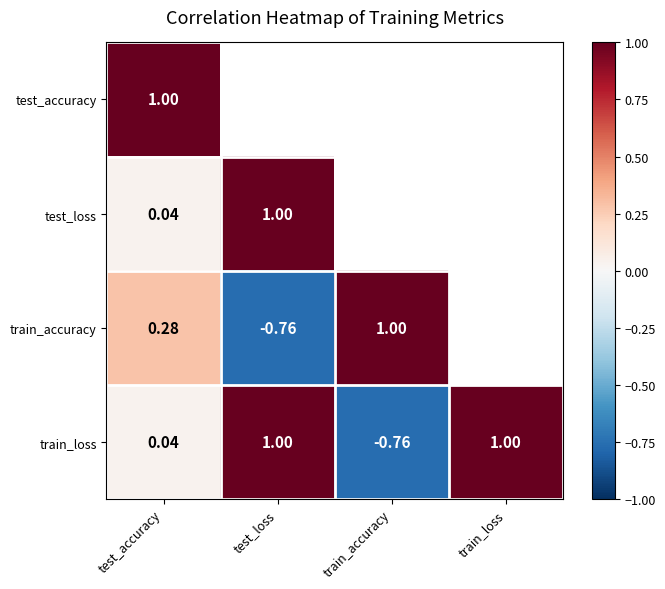

How many values in train_loss are below zero?

1